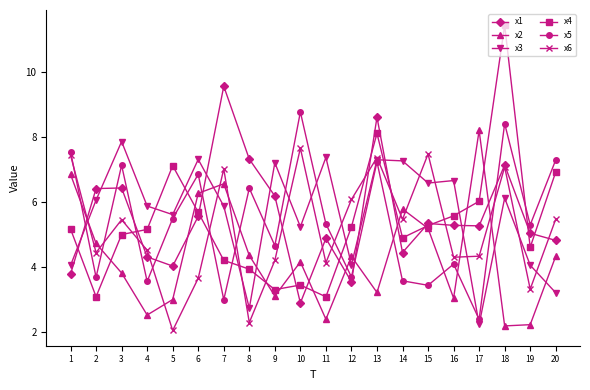

List the series in order of their peak value, highest first.

x4, x1, x5, x2, x3, x6